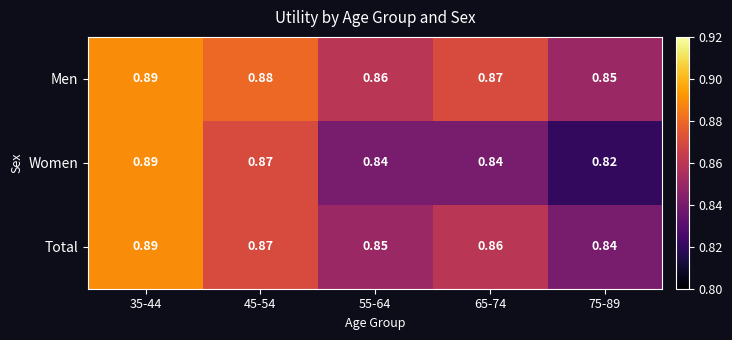

Which series has the largest total across all categories?

Men